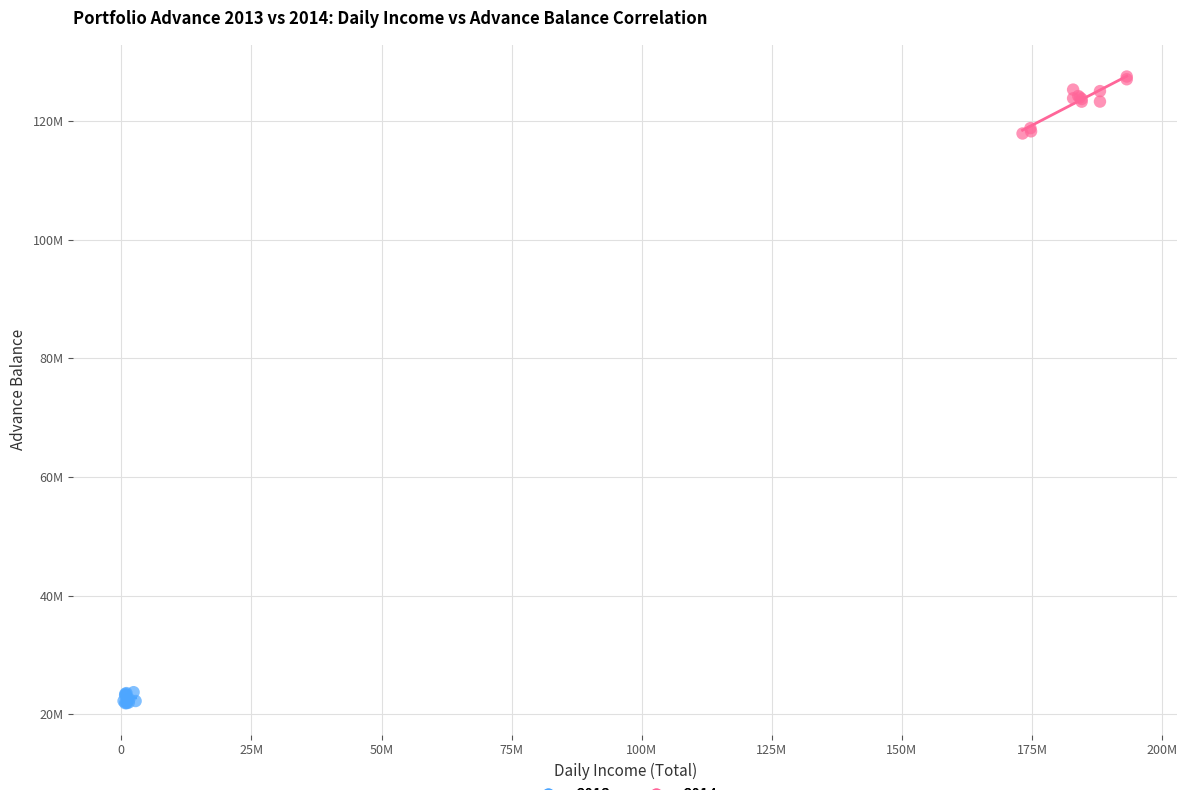

What are all the series names shown in the legend?

2013, 2014